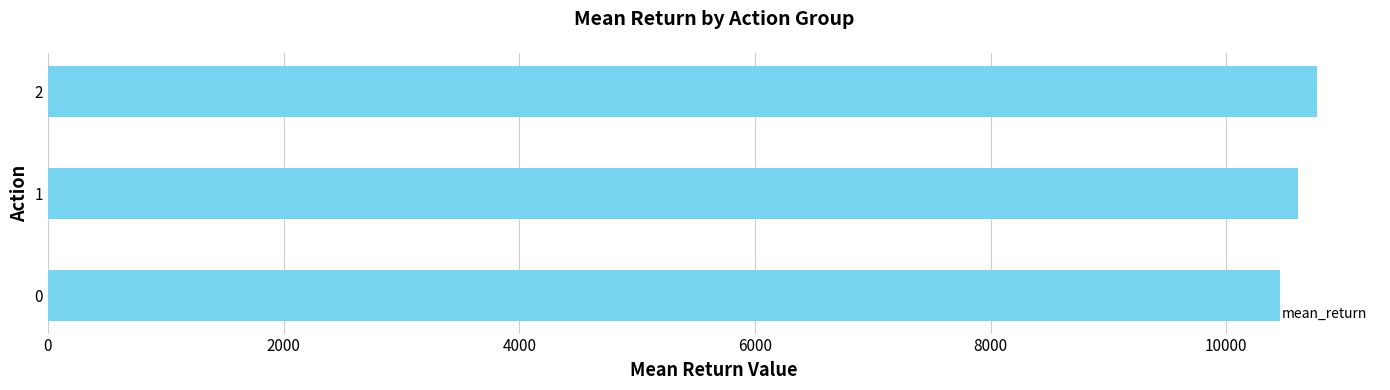

What is the minimum value shown in the chart?

10452.3